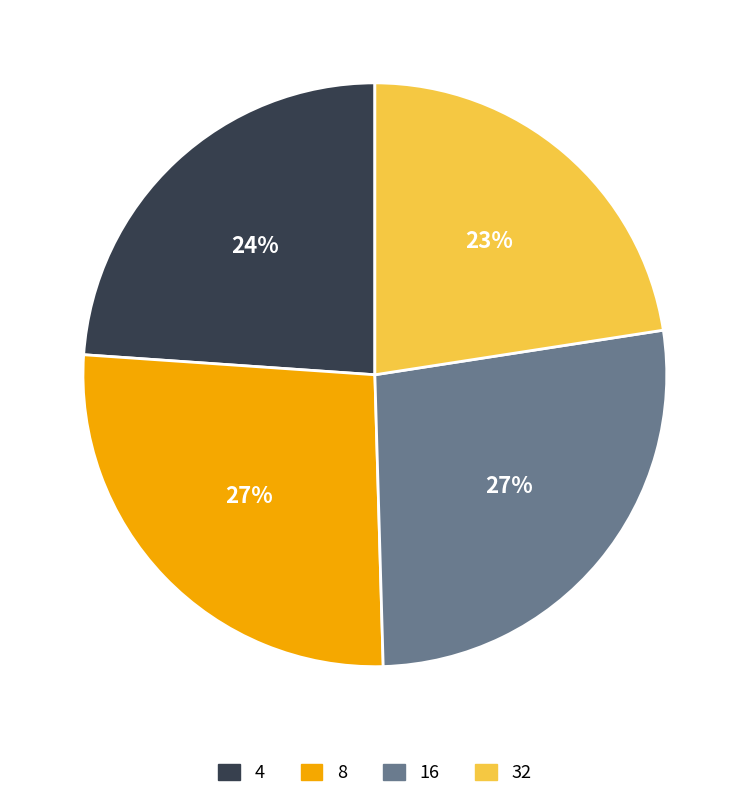

To the nearest percent, what portion does 4 represent?

24%